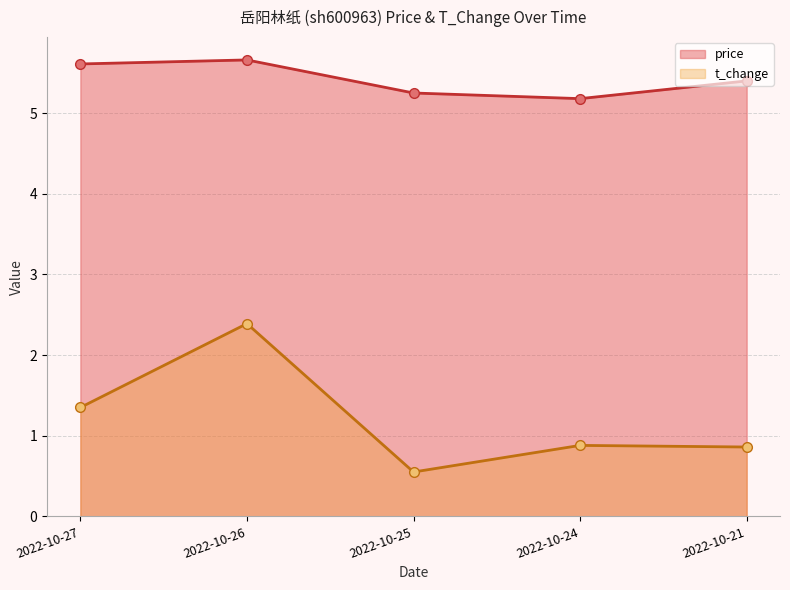

Rank the series by their maximum value, from lowest to highest.

t_change, price